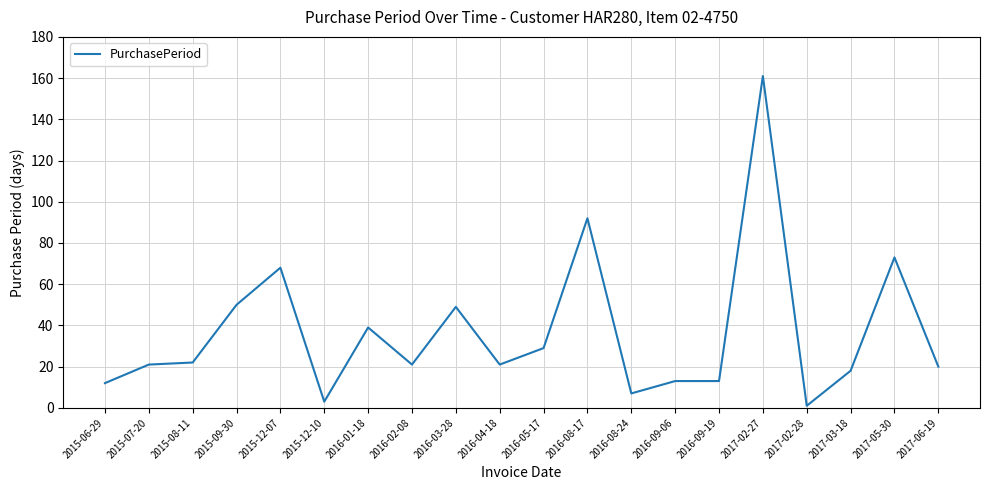

How many lines are shown in the chart?

1